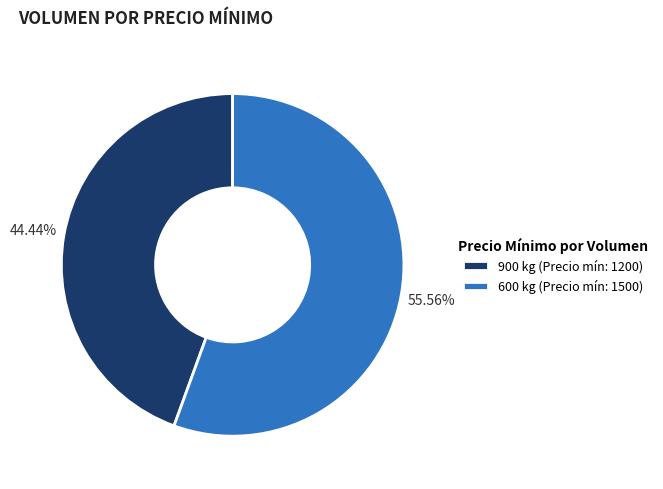

Which slice is the smallest?

900